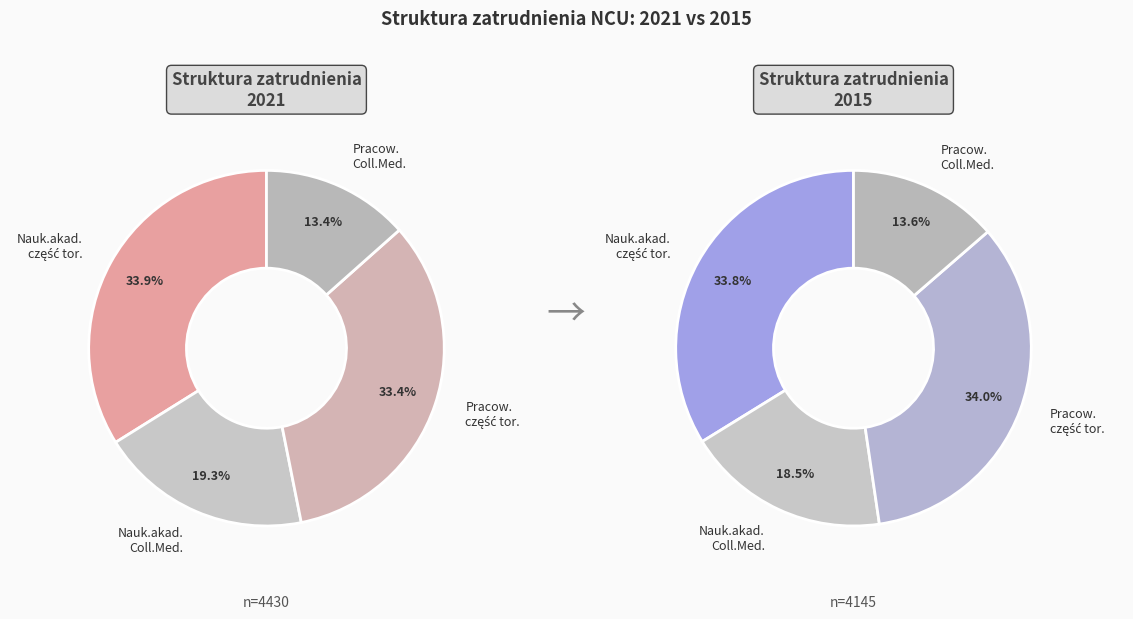

Rank the series by their maximum value, from lowest to highest.

Pracownicy niebędący nauczycielami (Collegium Medicum), Nauczyciele akademiccy (Collegium Medicum), Pracownicy niebędący nauczycielami (część toruńska), Nauczyciele akademiccy (część toruńska)